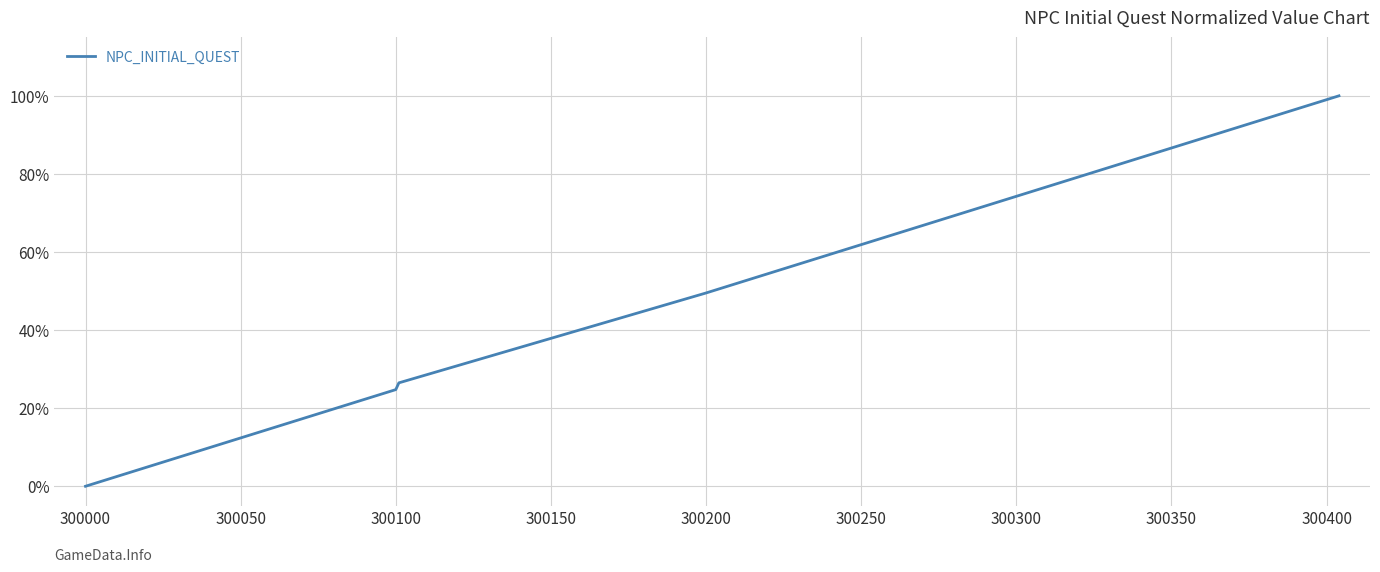

Does the chart have visible grid lines?

Yes